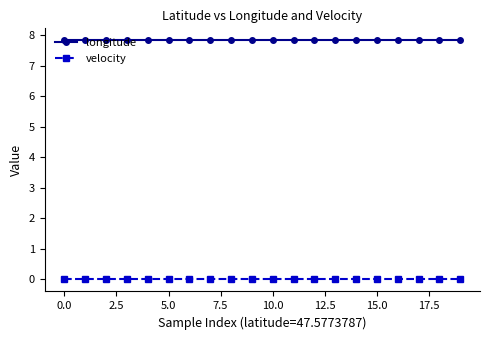

What is the highest value of the longitude series?

7.8